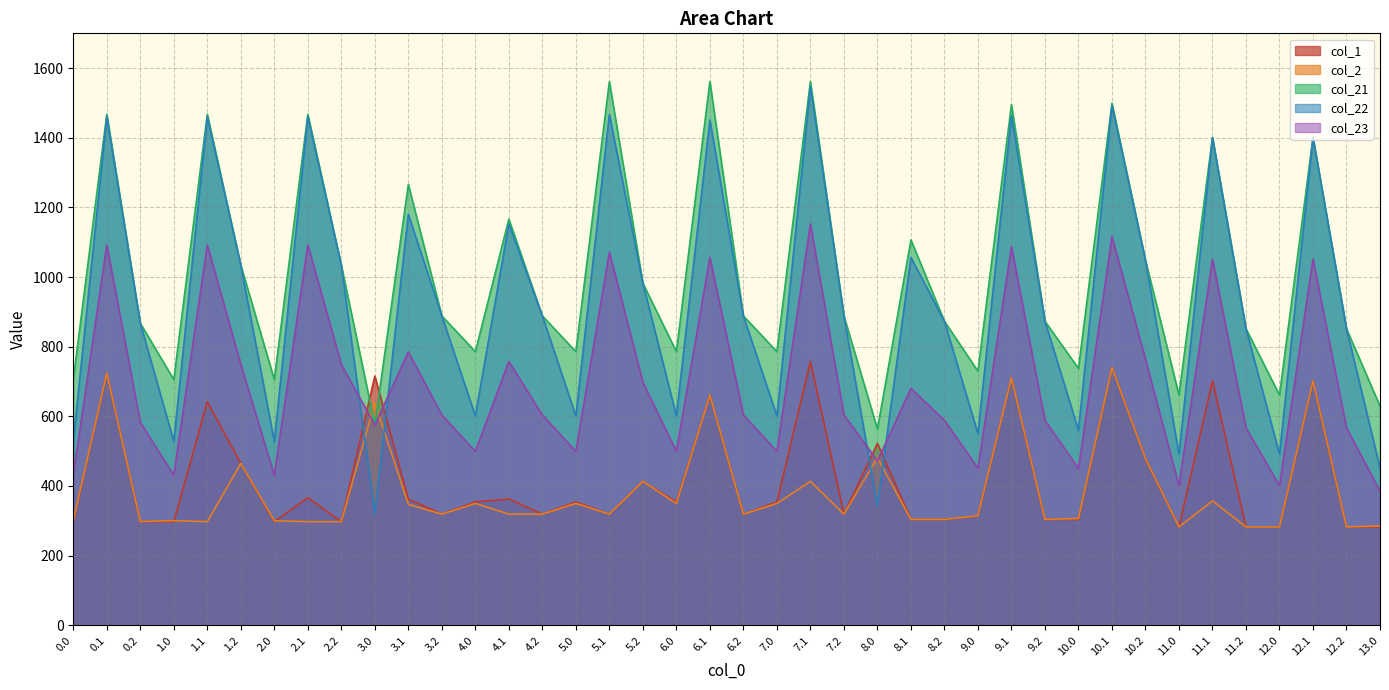

What is the highest value of the col_2 series?

740.1